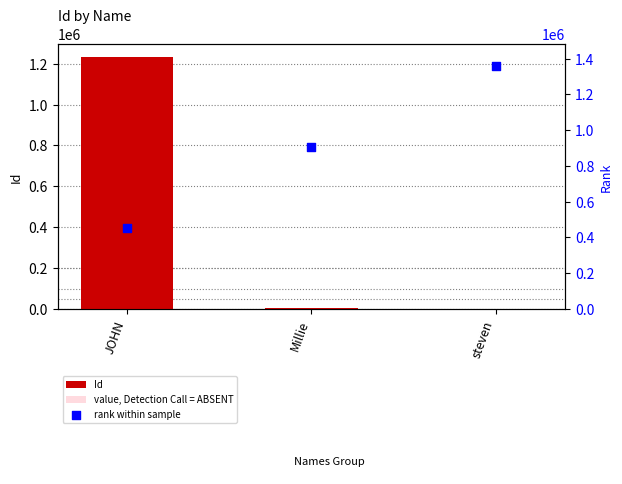

Is the value of Id at JOHN greater than the value of value, Detection Call = ABSENT at Millie?

Yes